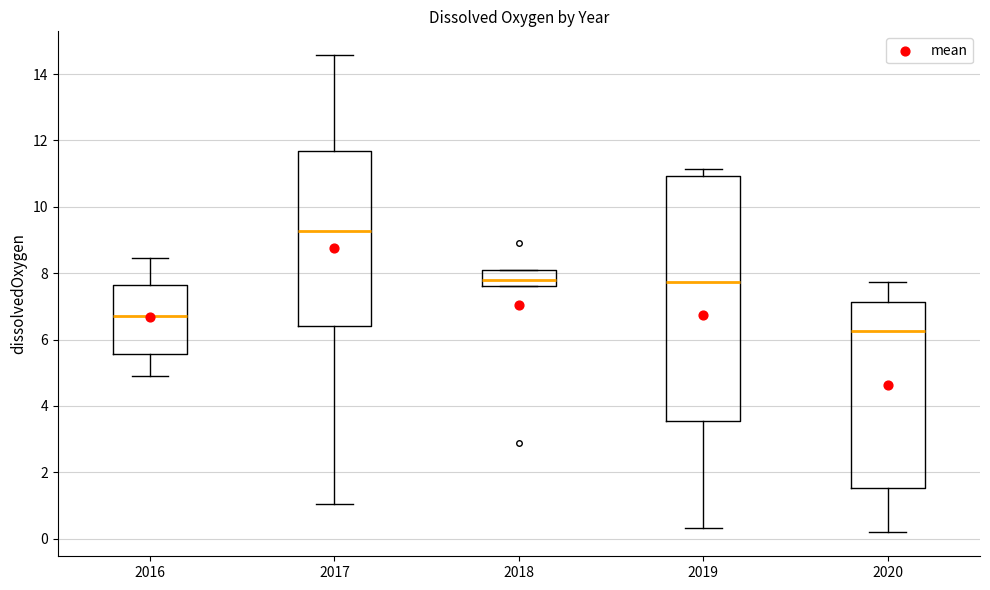

Which box is the tallest, from its lower edge to its upper edge?

2019